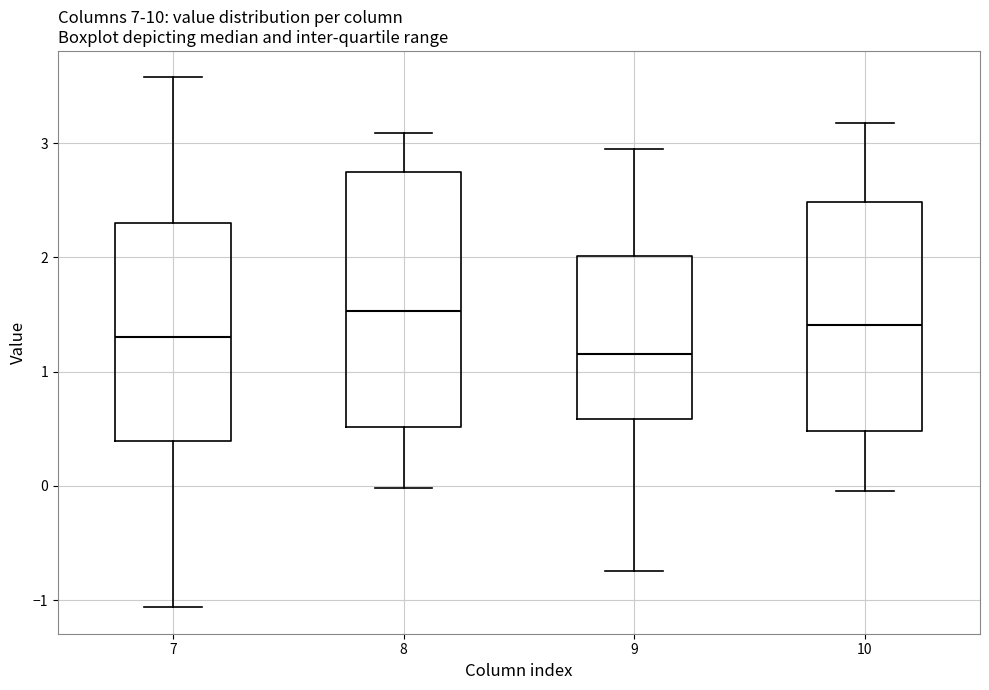

Where does the lower whisker of the box at x = 9 end on the y-axis? The values are not printed on the chart, so give them approximately, as read against the axis.

-0.7